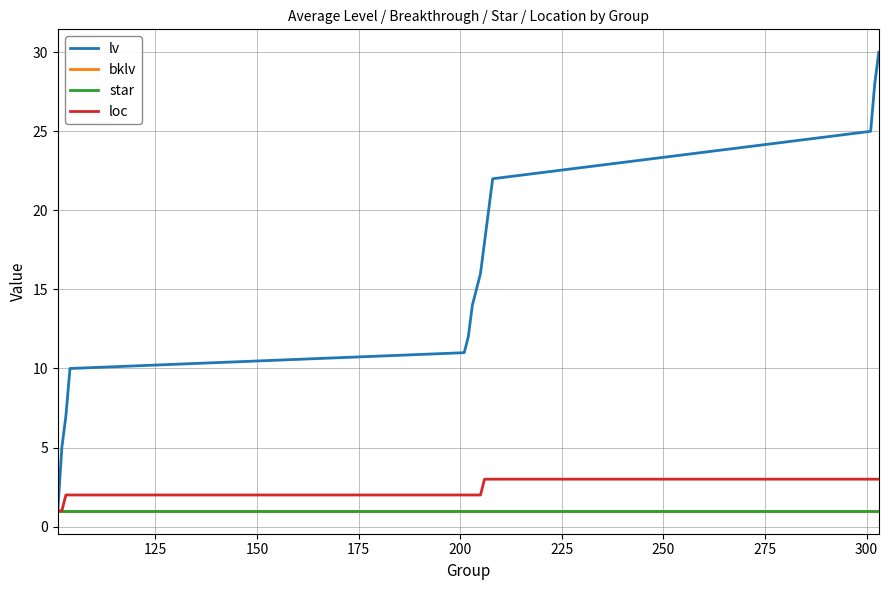

What is the value of the loc point at the 5th from the left?

2